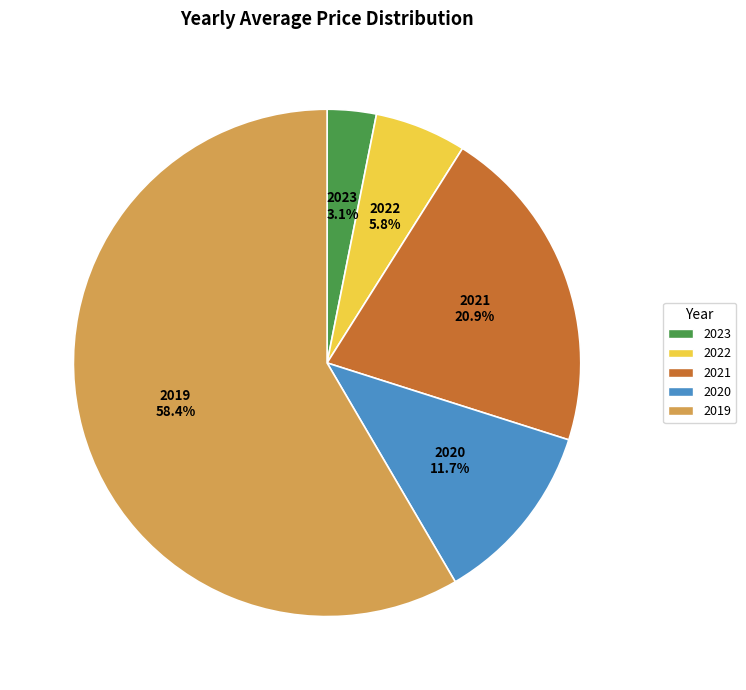

What percentage is the 2020 slice, to the nearest percent?

12%